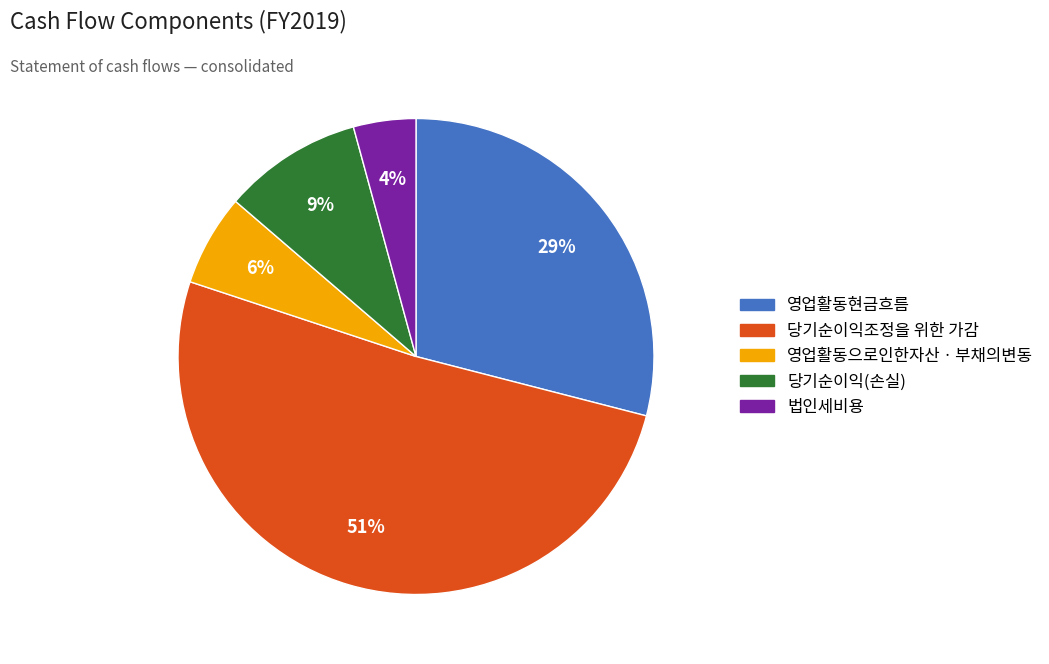

Rank the categories by value from highest to lowest.

당기순이익조정을 위한 가감, 영업활동현금흐름, 당기순이익(손실), 영업활동으로인한자산ㆍ부채의변동, 법인세비용